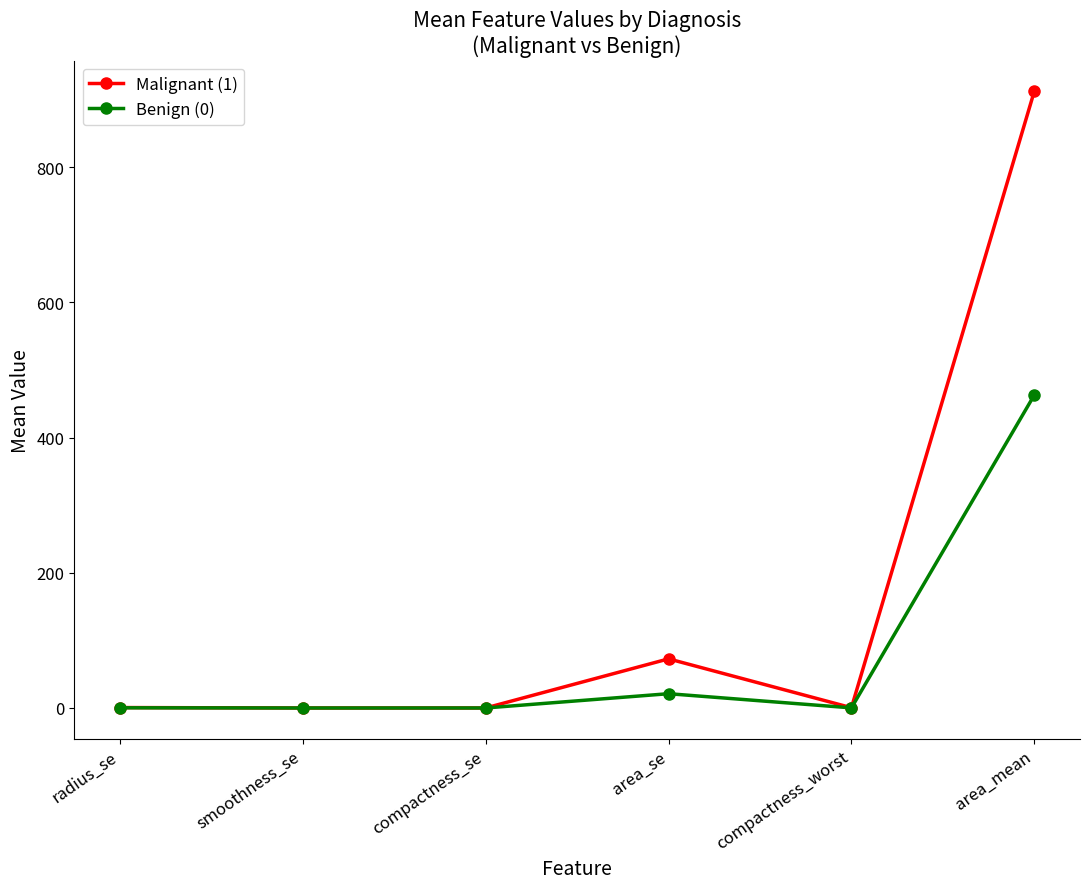

What is the value of the Benign (0) point at the 4th from the left?

21.1